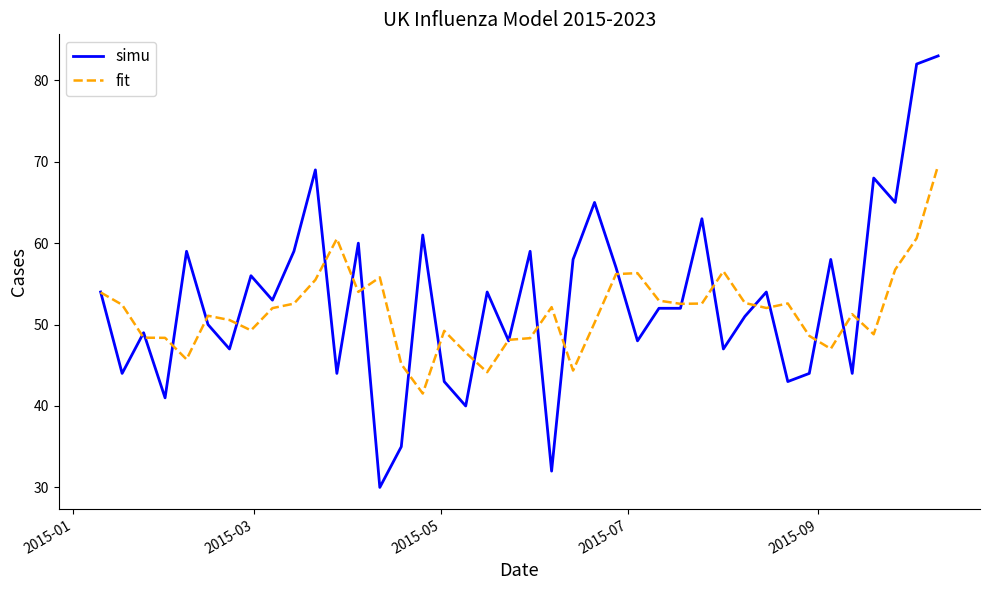

What is the greatest value displayed?

83.0